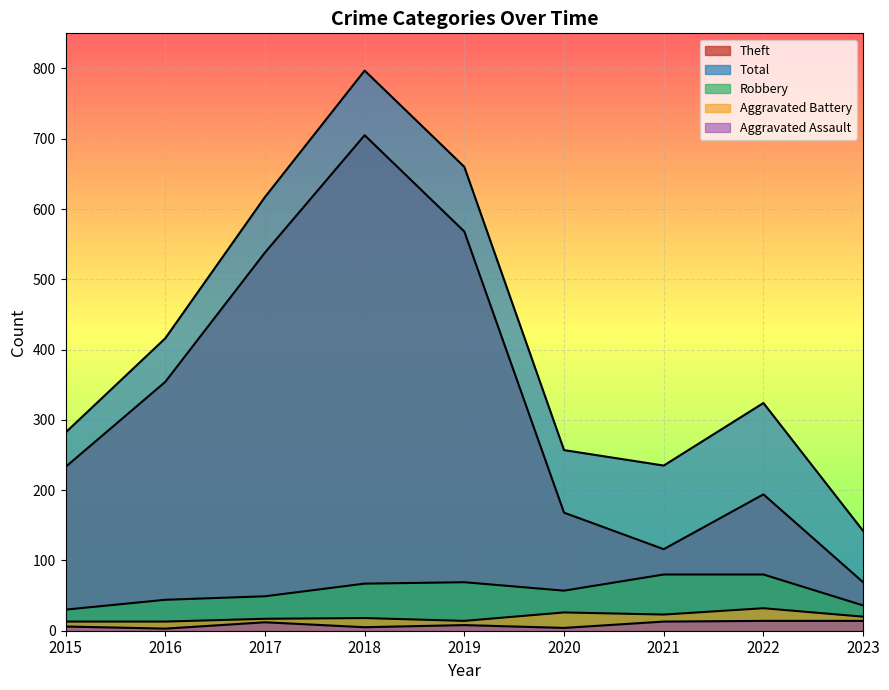

Reading left to right, extract all data points from this chart.

Theft: 233	354	538	705	568	168	116	194	69
Total: 282	416	617	797	660	257	235	324	142
Robbery: 30	44	49	67	69	57	80	80	36
Aggravated Battery: 13	13	17	18	14	26	23	32	20
Aggravated Assault: 6	3	12	5	8	4	13	14	14